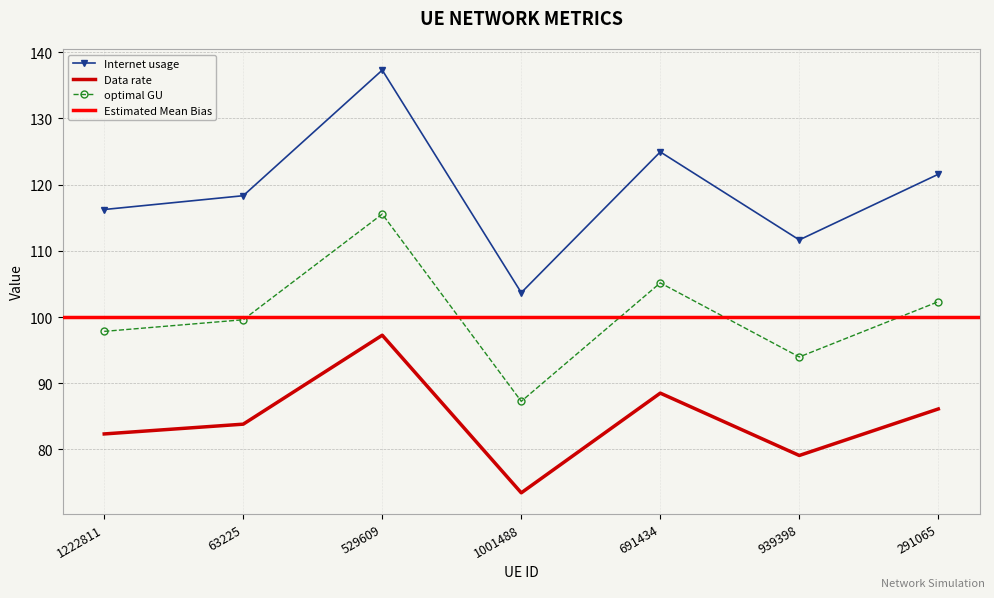

Which series has the widest spread of values?

Data rate